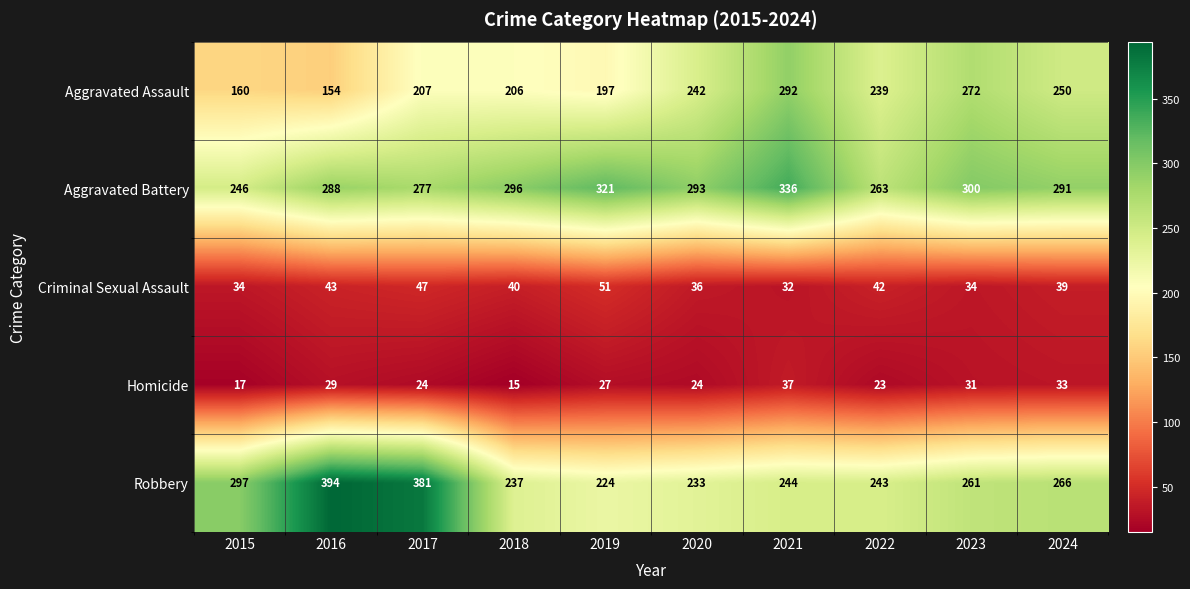

Which series has the largest total across all categories?

Aggravated Battery